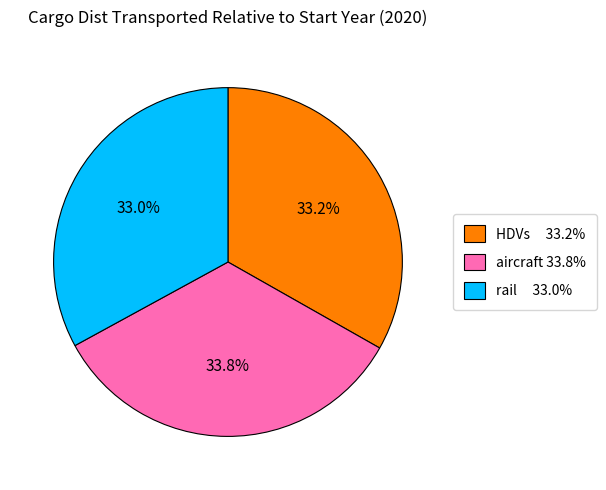

To the nearest percent, what is the difference between the largest and smallest slice percentages?

1%